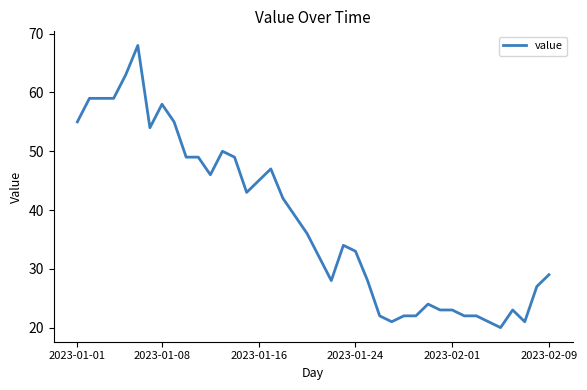

Is this an area chart (filled region under the line)?

No